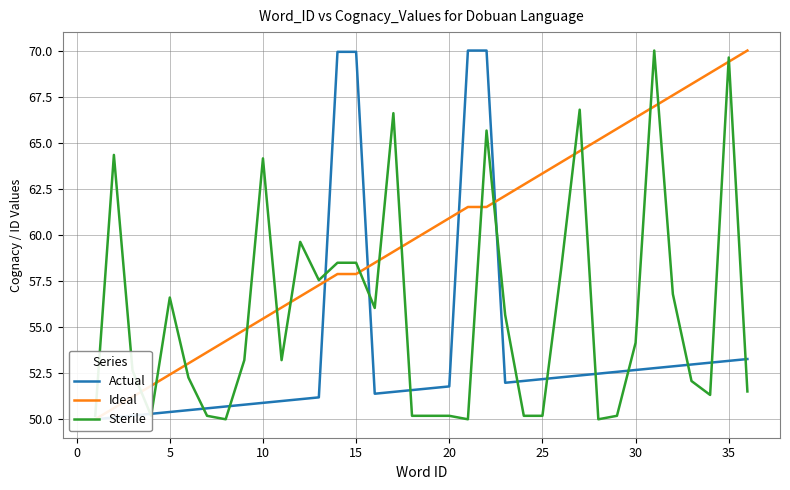

What are all the series names shown in the legend?

Actual, Ideal, Sterile